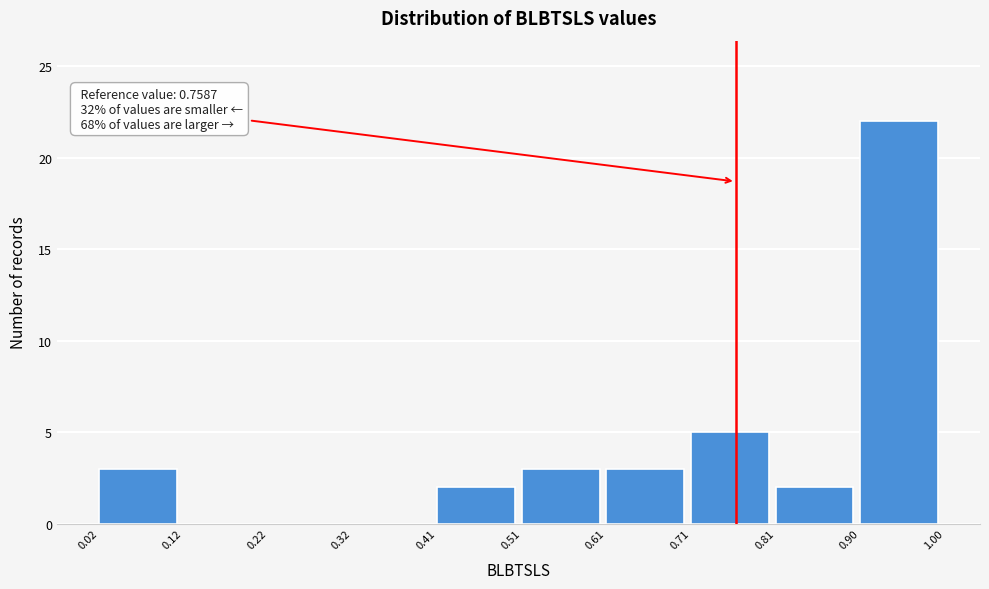

Which range on the x-axis has the tallest bar?

0.90 to 1.00